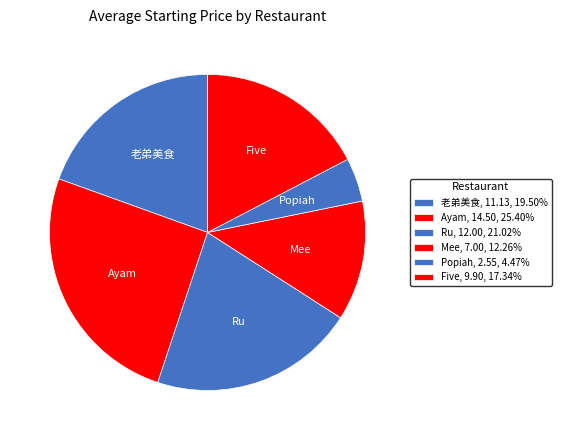

Count the number of slices in the pie.

6